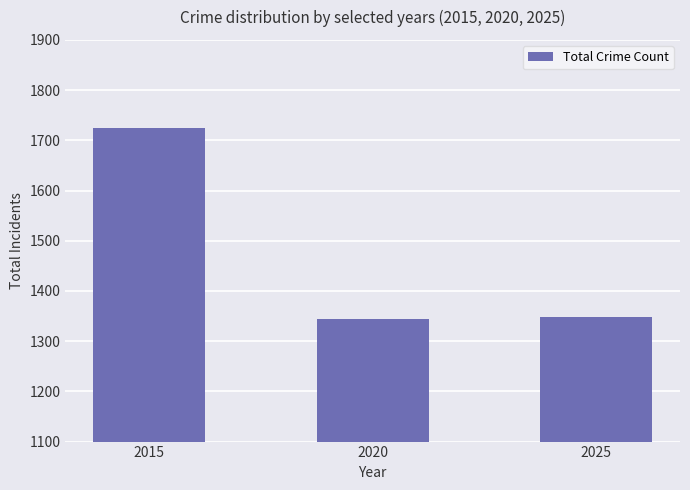

How many bars are there in total?

3